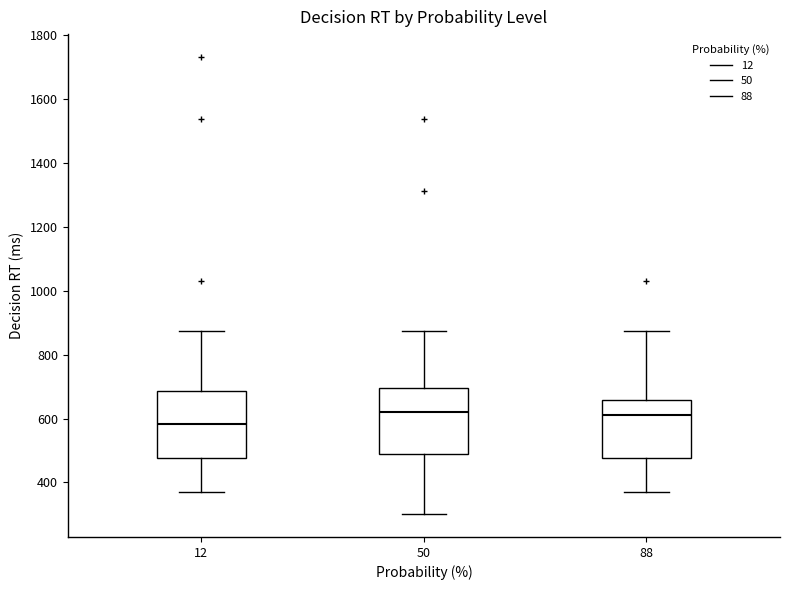

Reading left to right, transcribe this box plot: for each box, give where its median line is, the range the box spans, and where its two whiskers end, as read against the y-axis. The values are not printed on the chart, so give them approximately, as read against the axis.

12: median 580, box 480 to 680, whiskers 380 to 880
50: median 620, box 480 to 700, whiskers 300 to 880
88: median 620, box 480 to 660, whiskers 380 to 880